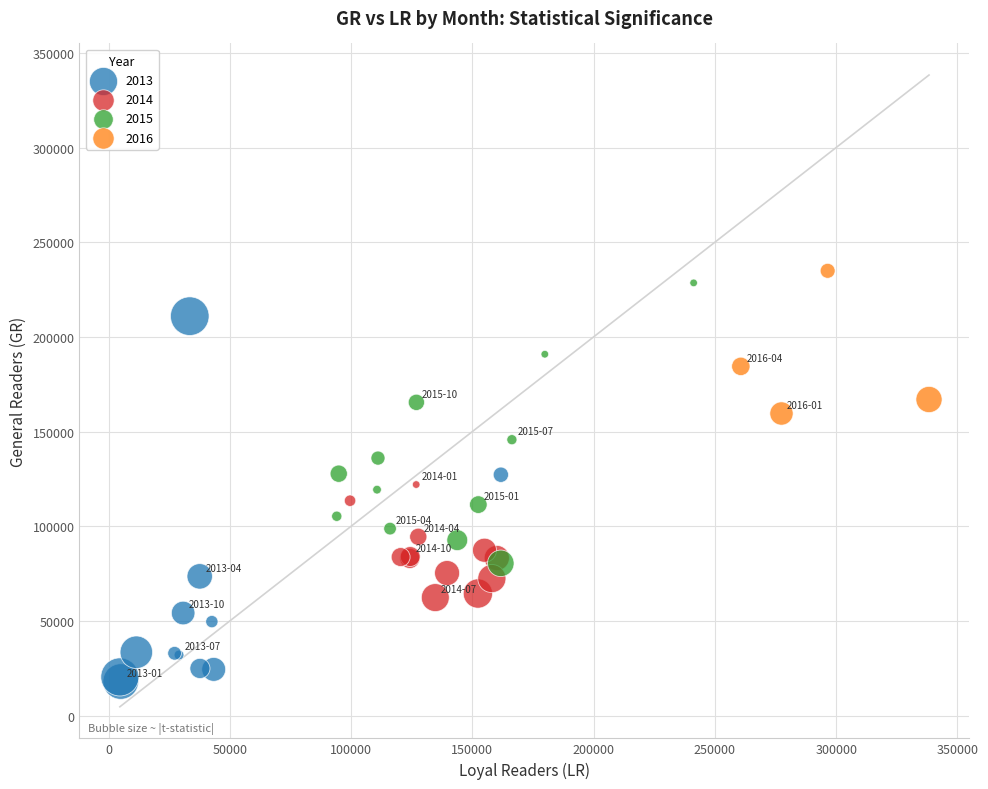

Which series has the largest Y range (max minus min)?

2013